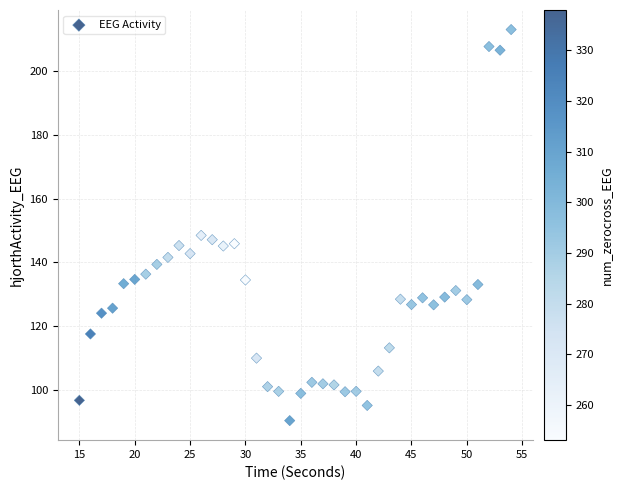

What is the range of Y values (max minus min)?

122.5